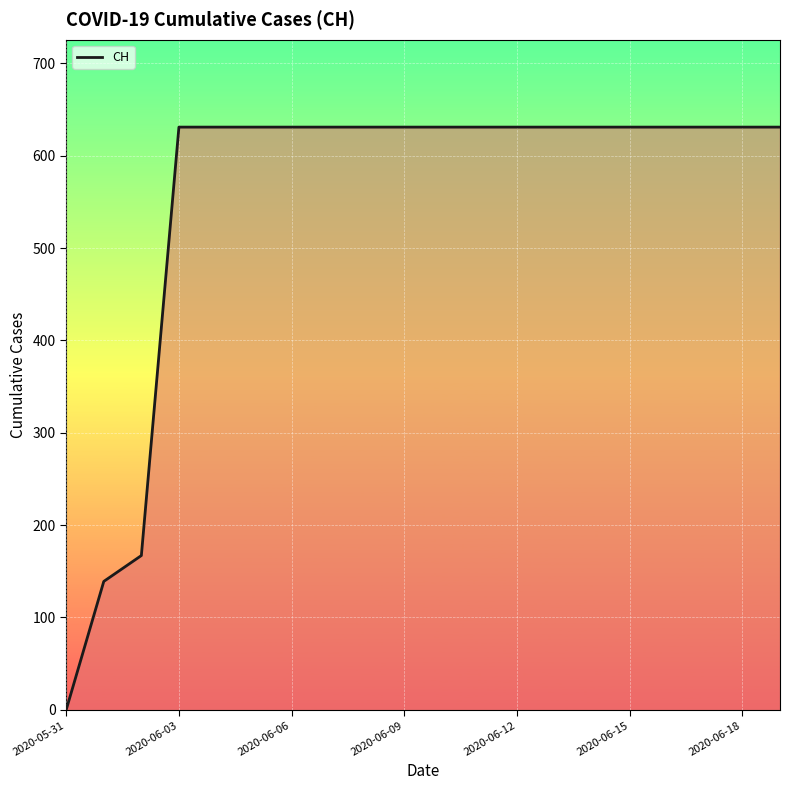

What is the maximum value shown in the chart?

631